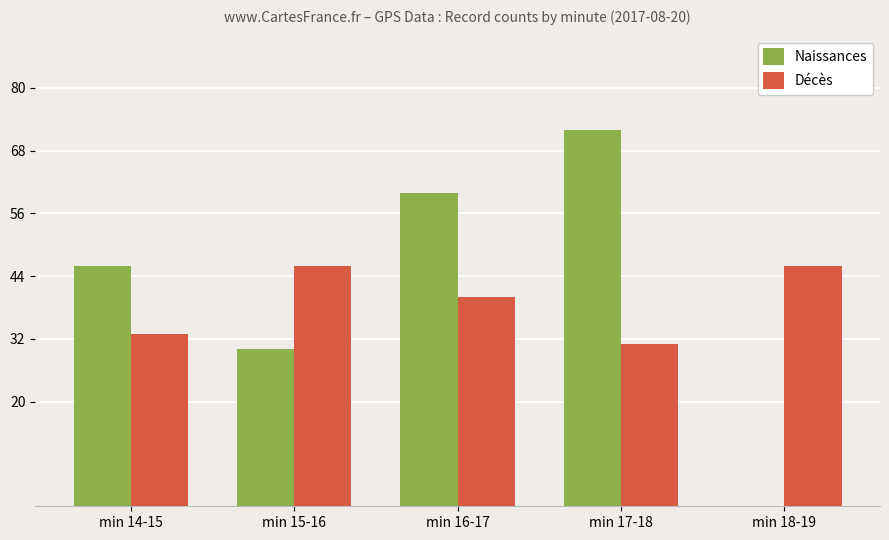

Is the value of Décès at min 15-16 greater than the value of Naissances at min 17-18?

No